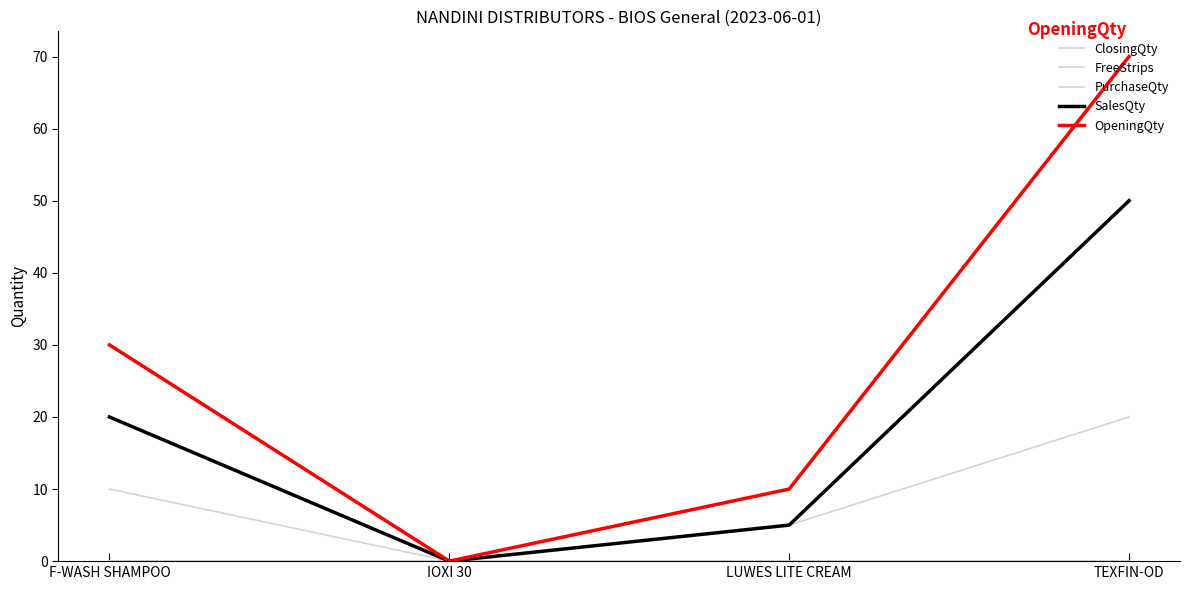

The ClosingQty series shows 0 at IOXI 30. True or false?

True